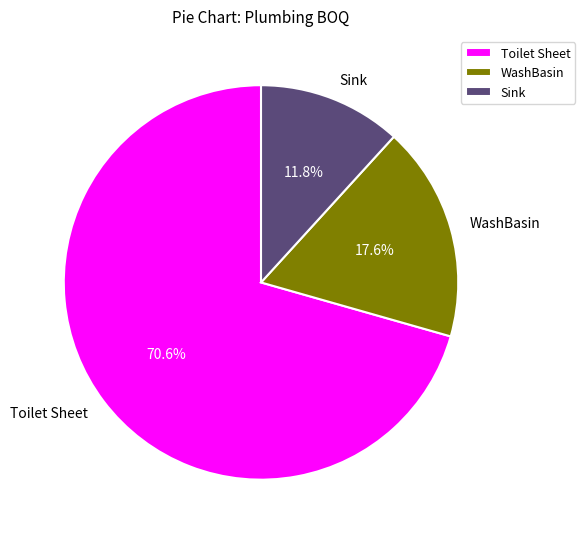

Which slice represents more than half of the pie?

Toilet Sheet